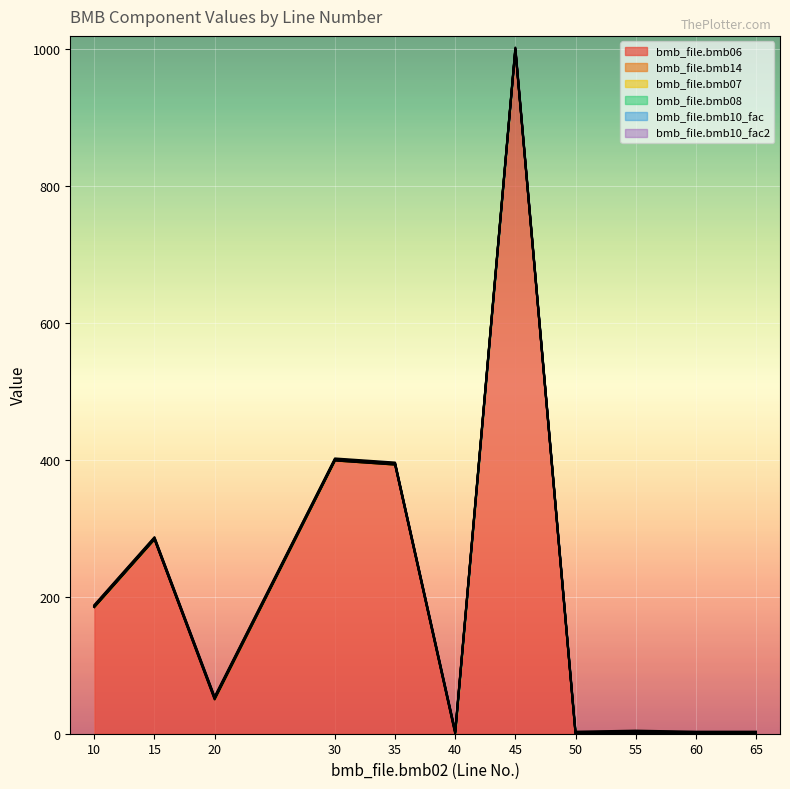

What is the value of the bmb_file.bmb06 point at the 4th from the left?

399.0